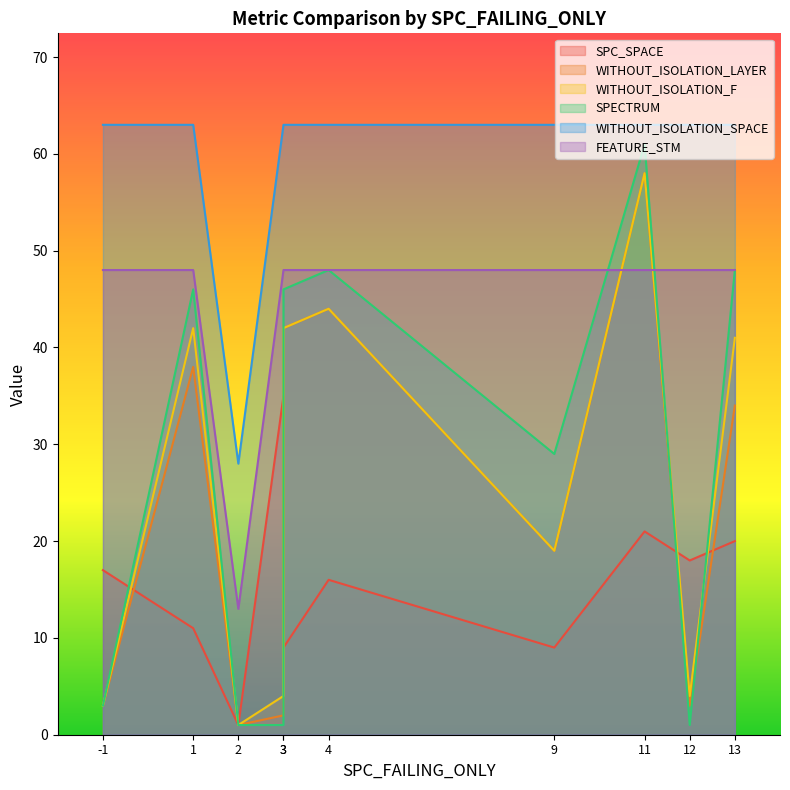

Reading left to right, transcribe all the data shown in this chart.

SPC_SPACE: -1=17	1=11	2=1	3=35	3=9	4=16	9=9	11=21	12=18	13=20
WITHOUT_ISOLATION_LAYER: -1=3	1=38	2=1	3=2	3=42	4=44	9=19	11=58	12=3	13=34
WITHOUT_ISOLATION_F: -1=3	1=42	2=1	3=4	3=42	4=44	9=19	11=58	12=4	13=41
SPECTRUM: -1=3	1=46	2=1	3=1	3=46	4=48	9=29	11=61	12=1	13=48
WITHOUT_ISOLATION_SPACE: -1=63	1=63	2=28	3=63	3=63	4=63	9=63	11=63	12=63	13=63
FEATURE_STM: -1=48	1=48	2=13	3=48	3=48	4=48	9=48	11=48	12=48	13=48